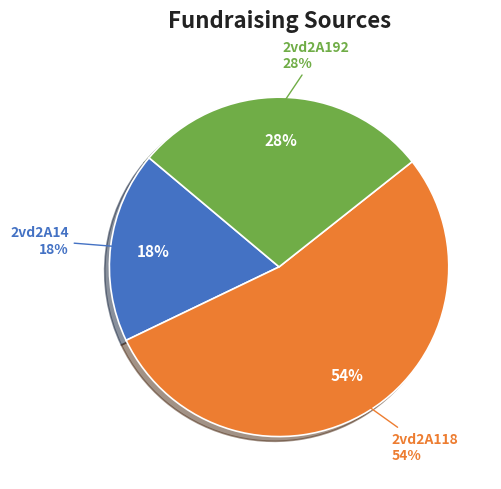

What percentage is the 2vd2A118 slice, to the nearest percent?

54%